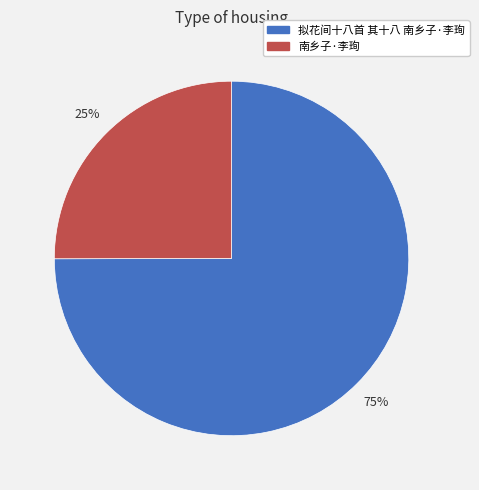

How many slices are in this pie chart?

2